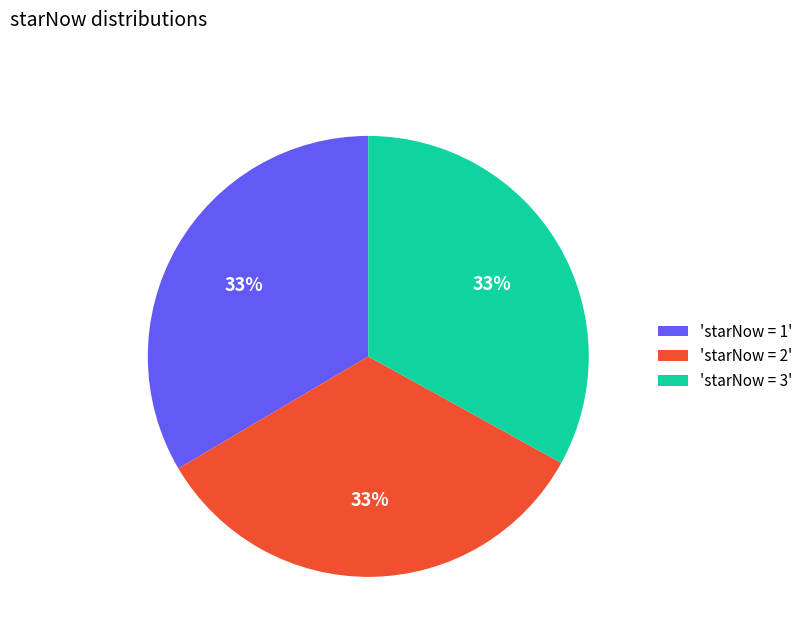

To the nearest percent, what percentage of the pie is 'starNow = 3'?

33%